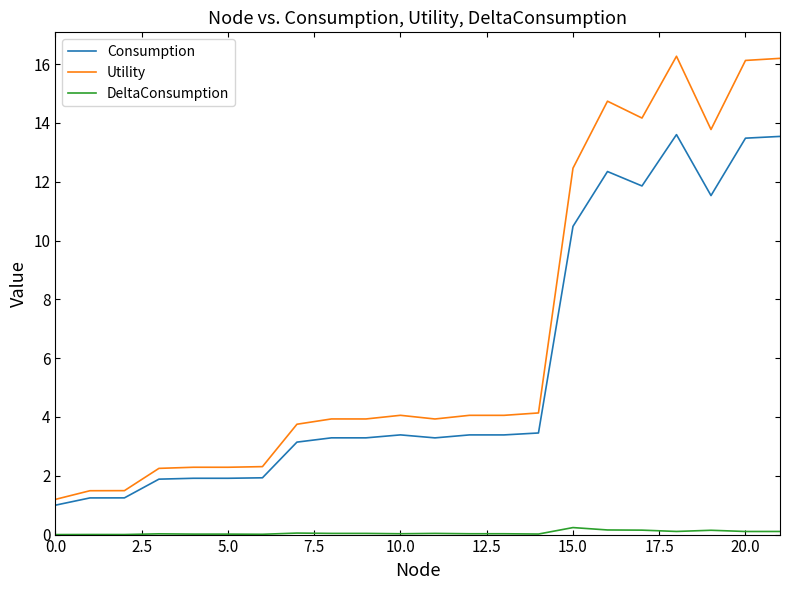

What is the maximum value for Utility?

16.3